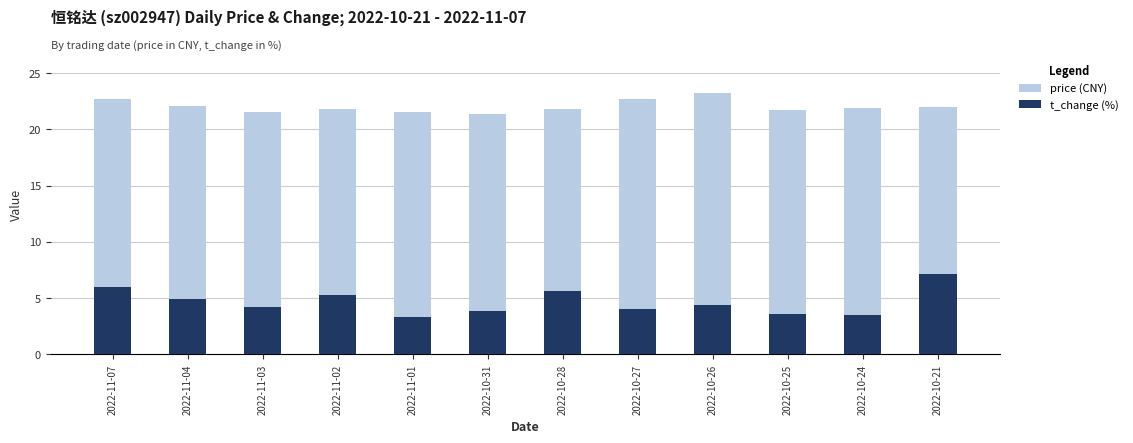

At 2022-10-28, list the series in order from smallest to largest.

t_change (%), price (CNY)